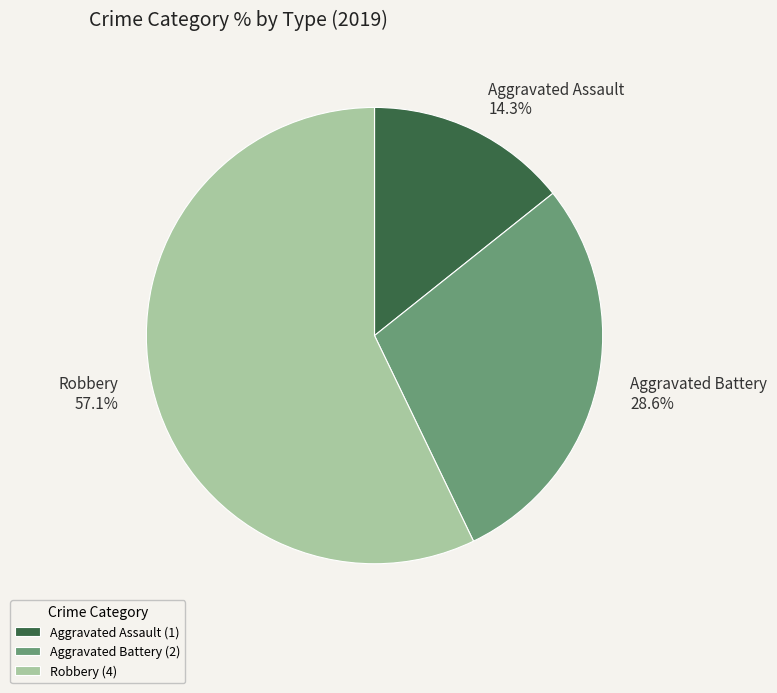

Is there any slice that represents more than half of the pie?

Yes